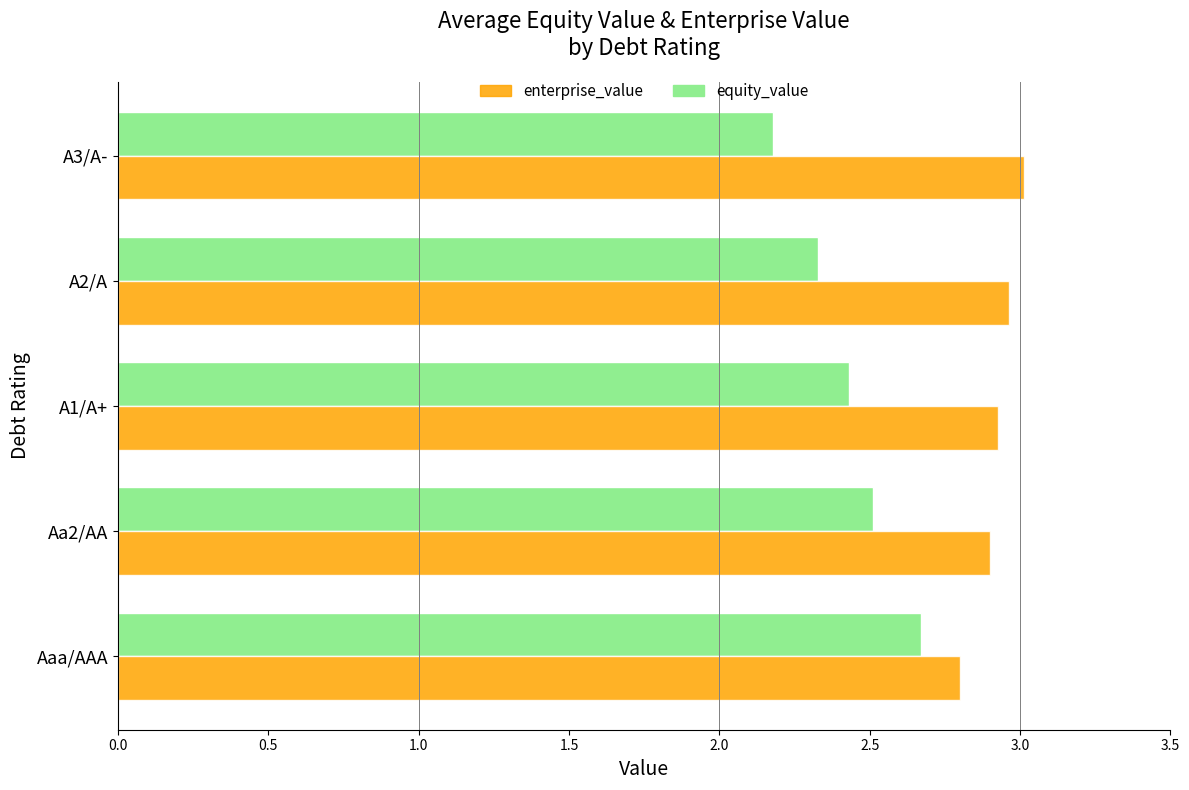

At which label does equity_value reach its peak?

Aaa/AAA